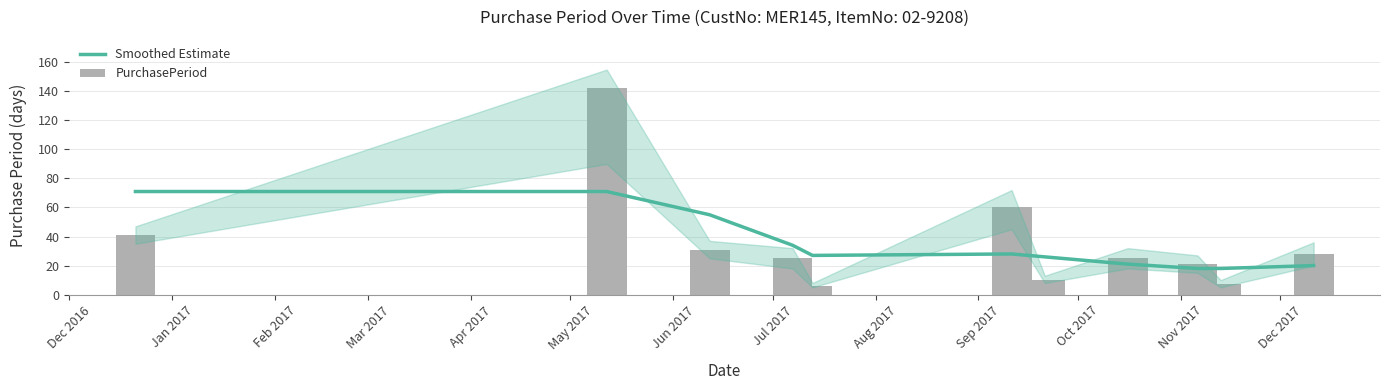

What are all the series names shown in the legend?

Smoothed Estimate, PurchasePeriod